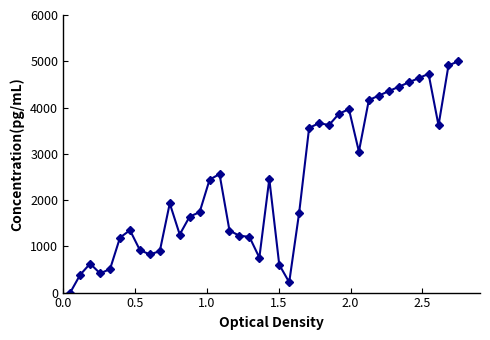

What is the difference between the maximum and minimum values?

5000.0